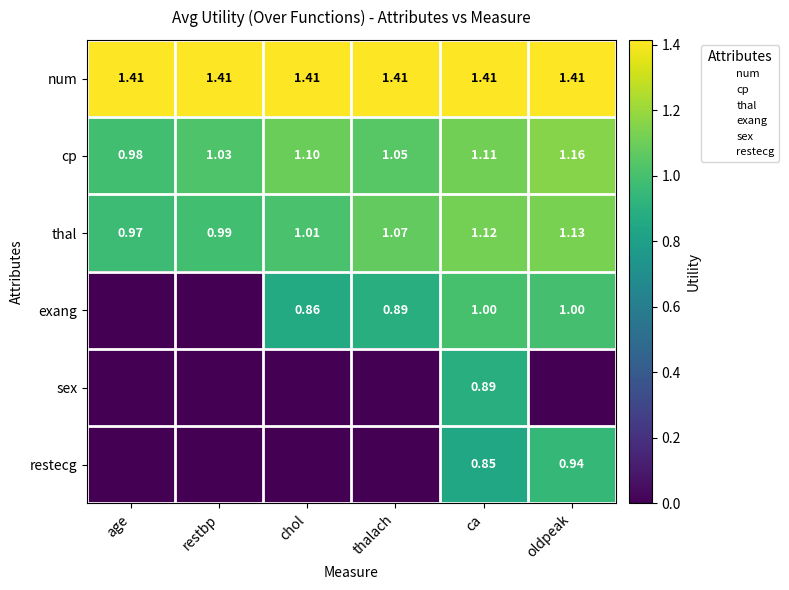

What is the highest value of the thal series?

1.1